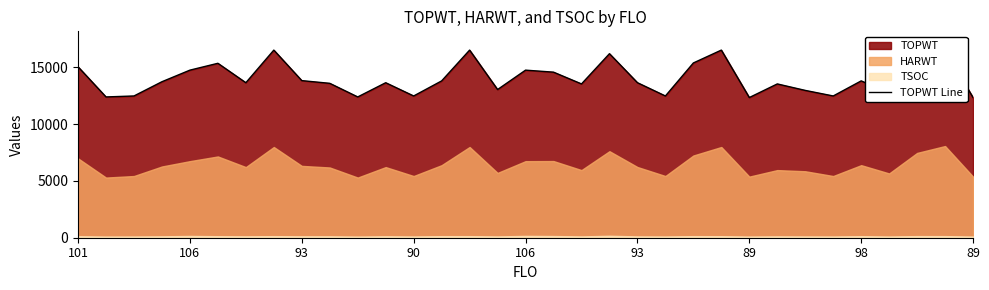

The chart shows a value of 5168 at 27. True or false?

False